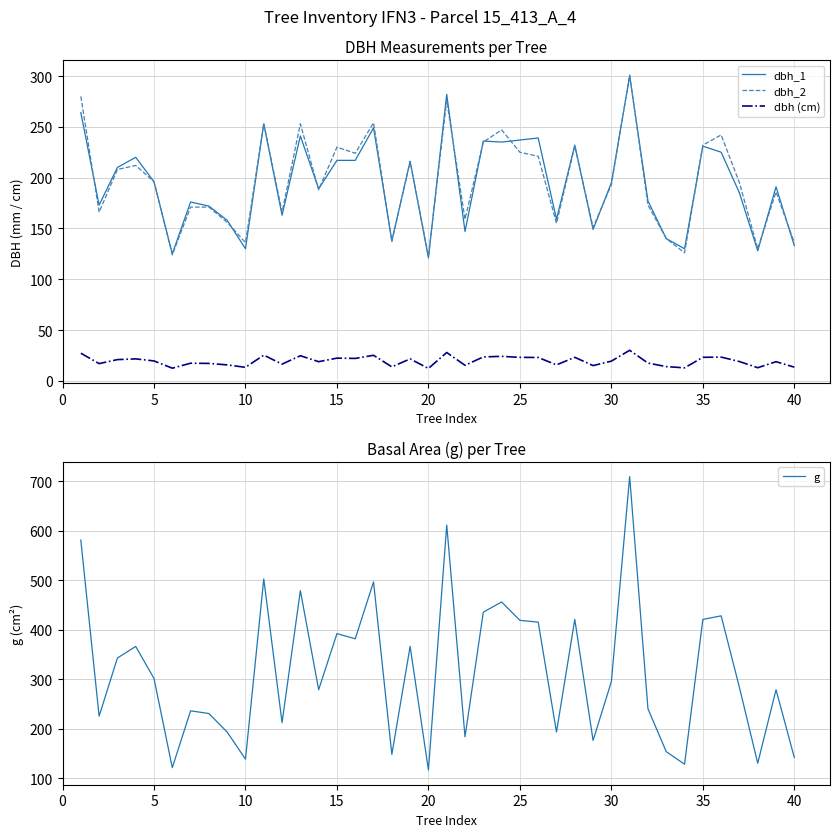

What is the highest value of the dbh_2 series?

301.0